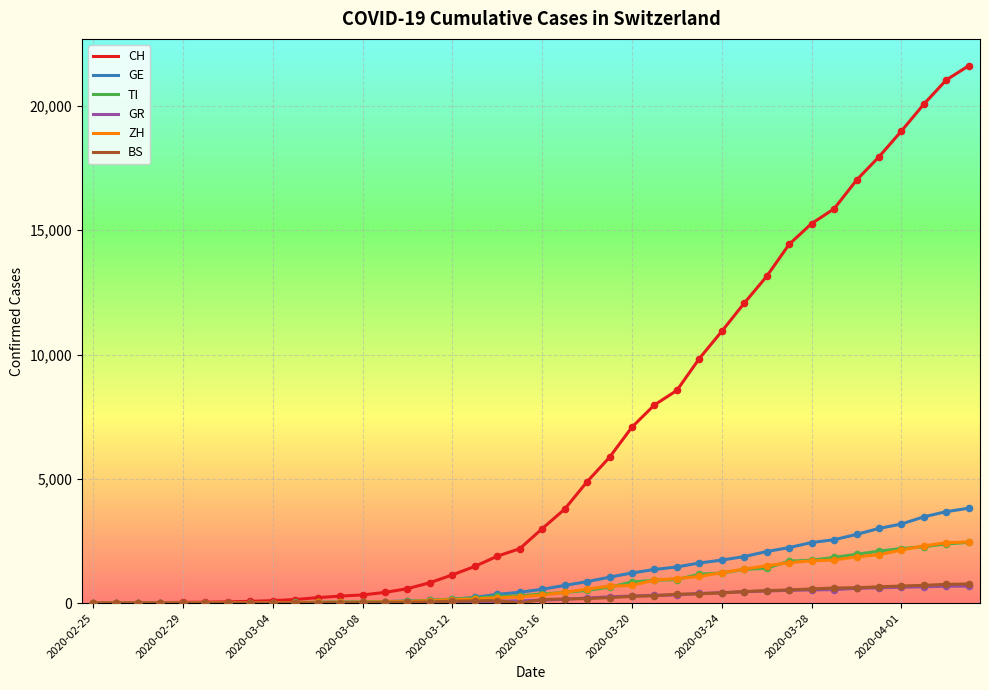

Which series has the largest range (max minus min)?

CH